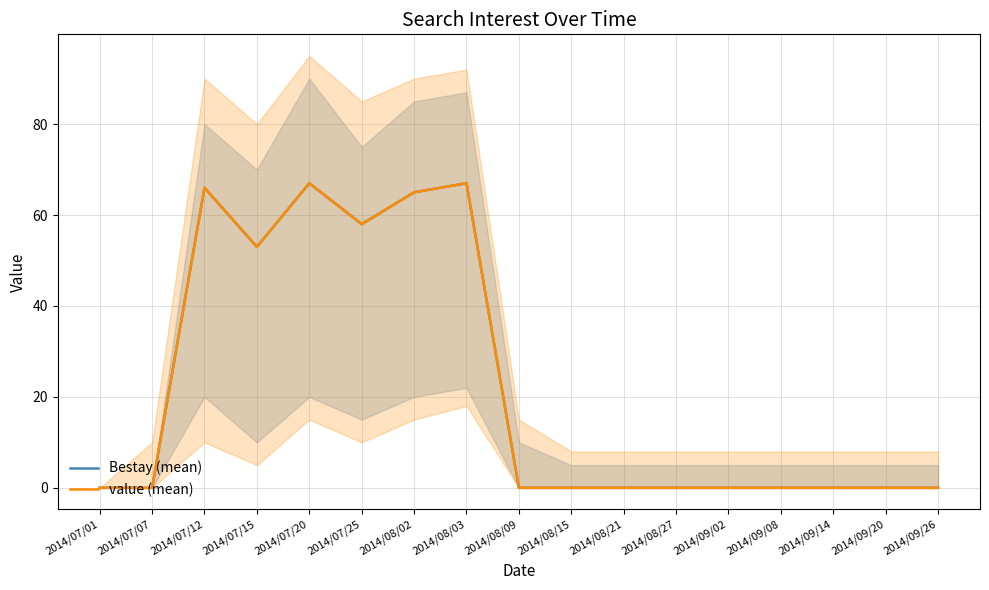

What are all the series names shown in the legend?

Bestay (mean), value (mean)